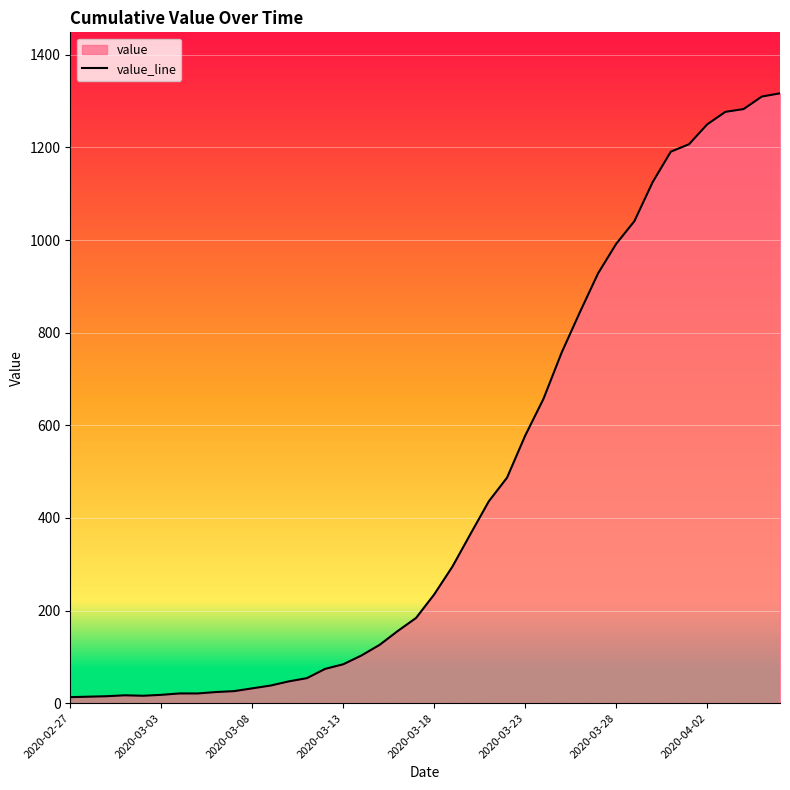

Which category has the lowest value across all series?

2020-02-27